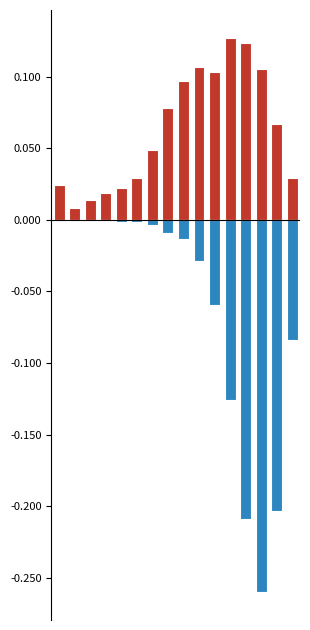

At which category is the sum across all series the highest?

8